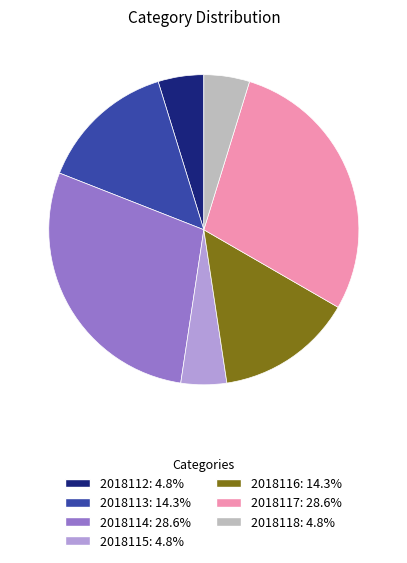

Is there a majority slice in this chart?

No